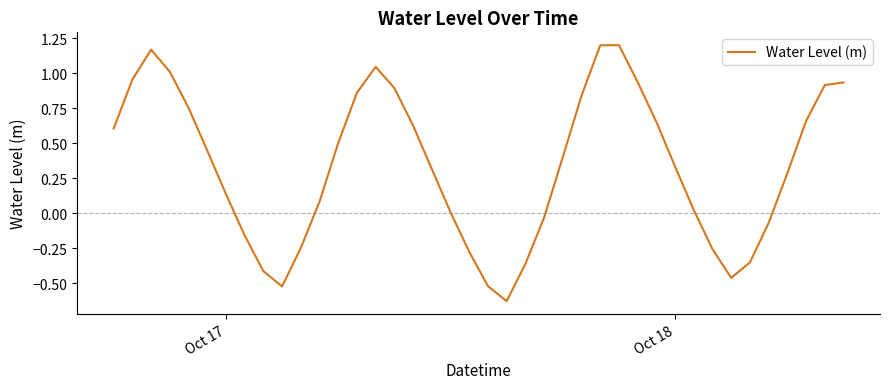

What is the difference between the maximum and minimum values?

1.8